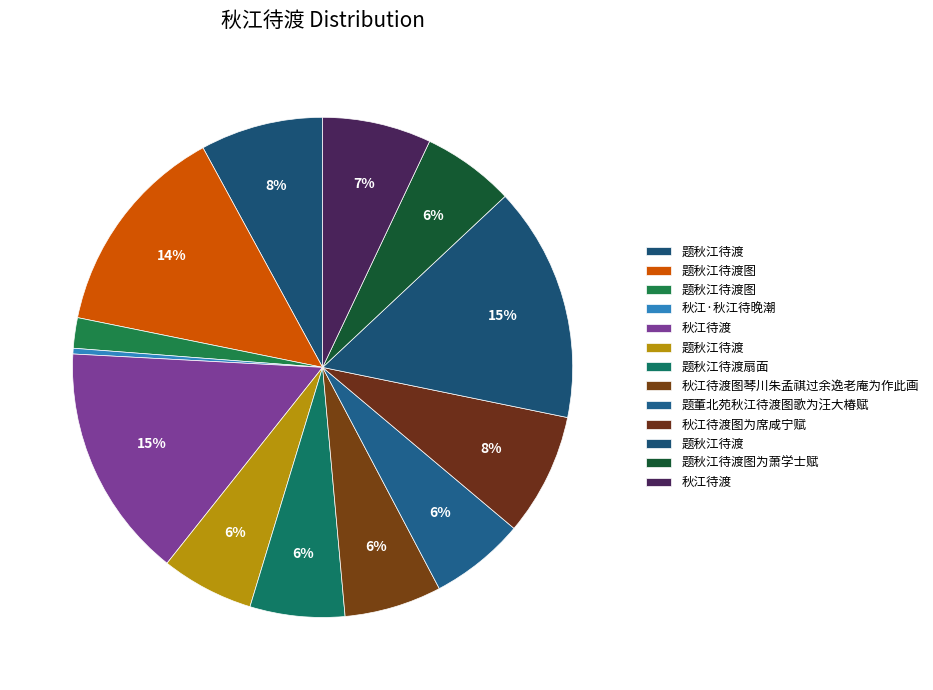

Which slice is the smallest?

秋江·秋江待晚潮